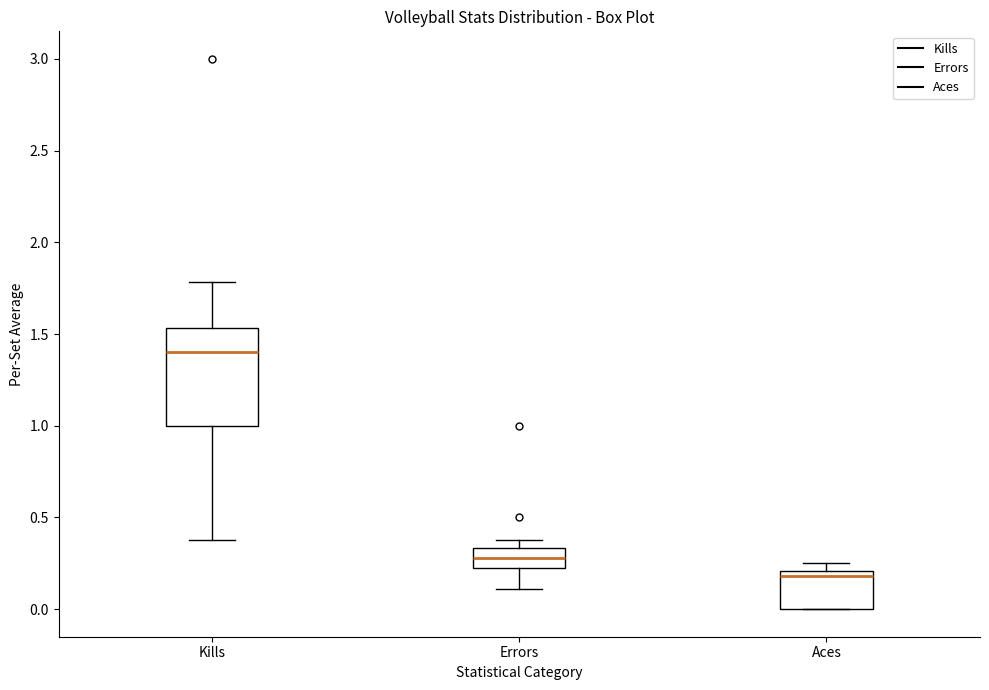

Which box's median line is the lowest?

Aces